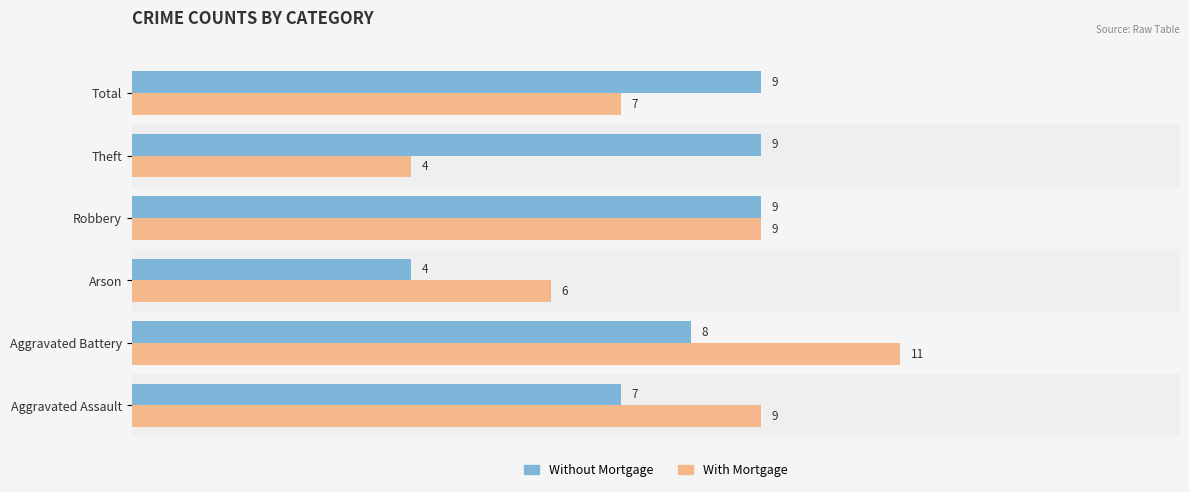

At which label is Without Mortgage closest to 6?

Aggravated Assault